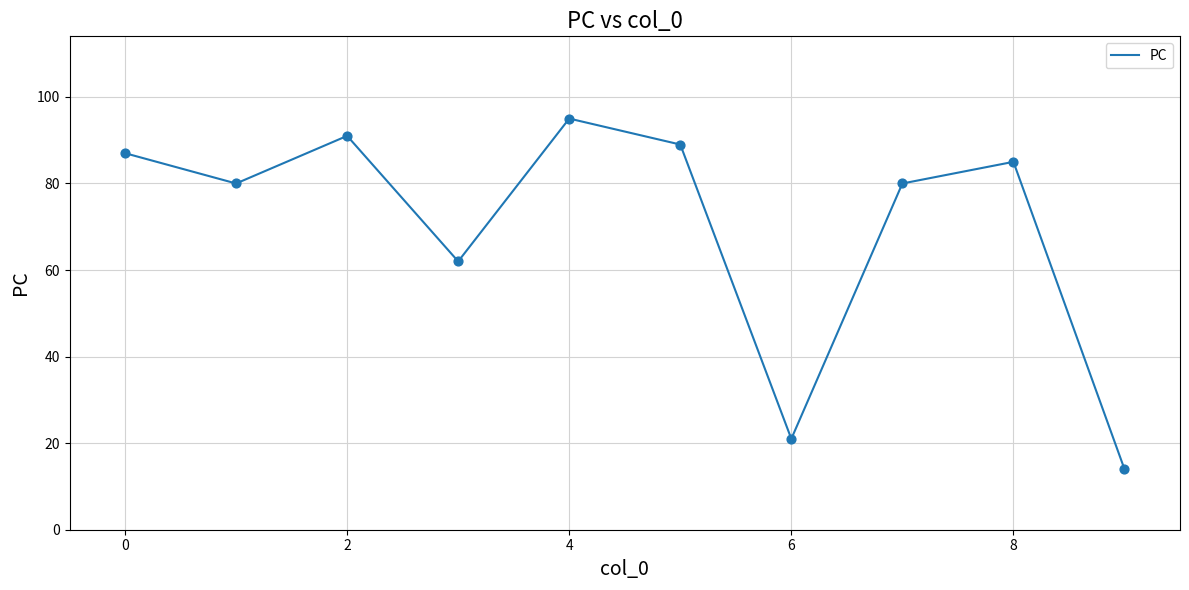

What is the difference between the maximum and minimum values?

81